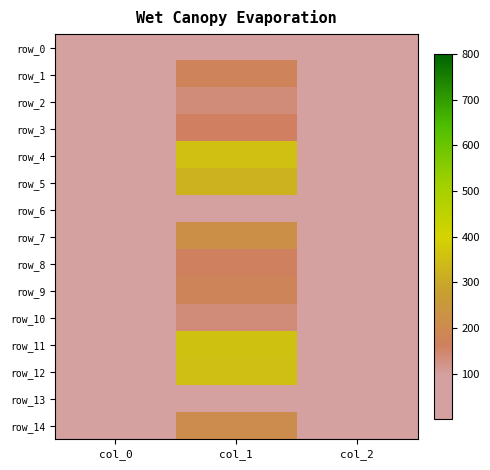

List the labels in order of row_2 value, smallest first.

col_2, col_0, col_1